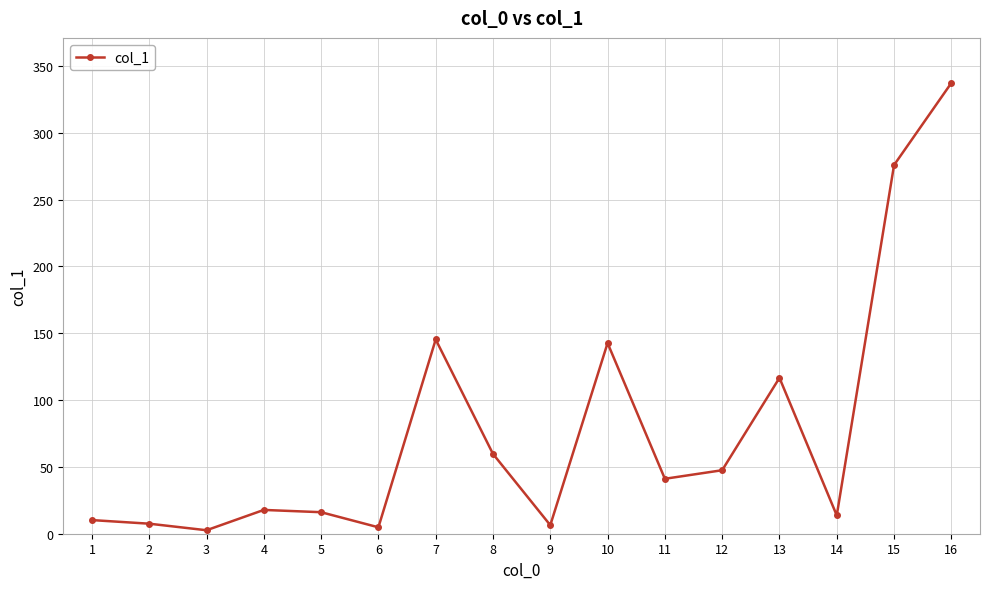

Count the number of categories in the chart.

16